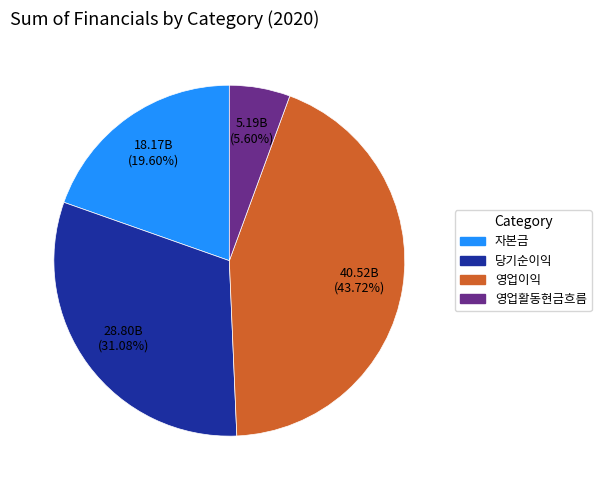

Between 당기순이익 and 영업이익, which is larger?

영업이익